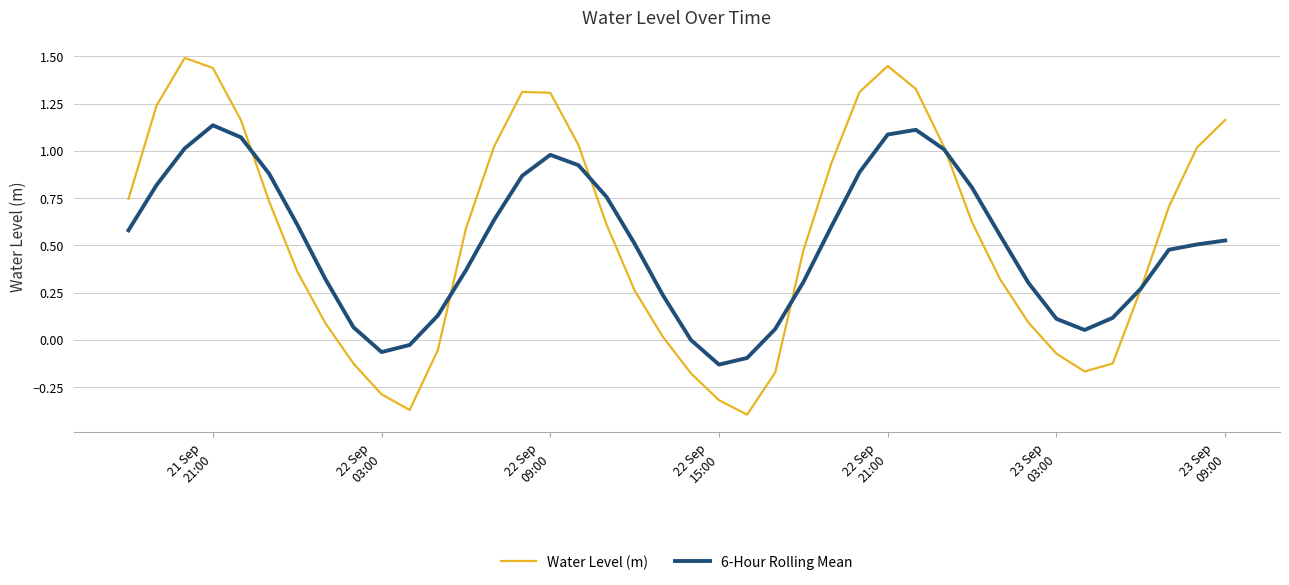

List the series in order of their peak value, highest first.

Water Level (m), 6-Hour Rolling Mean